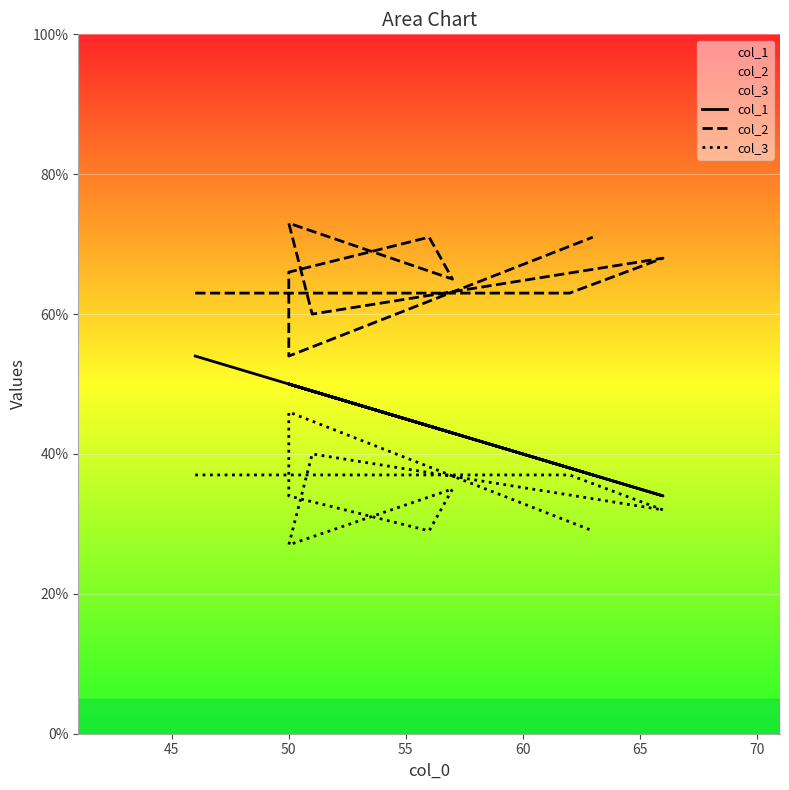

What is the value of the col_3 point at the 3rd from the left?

32